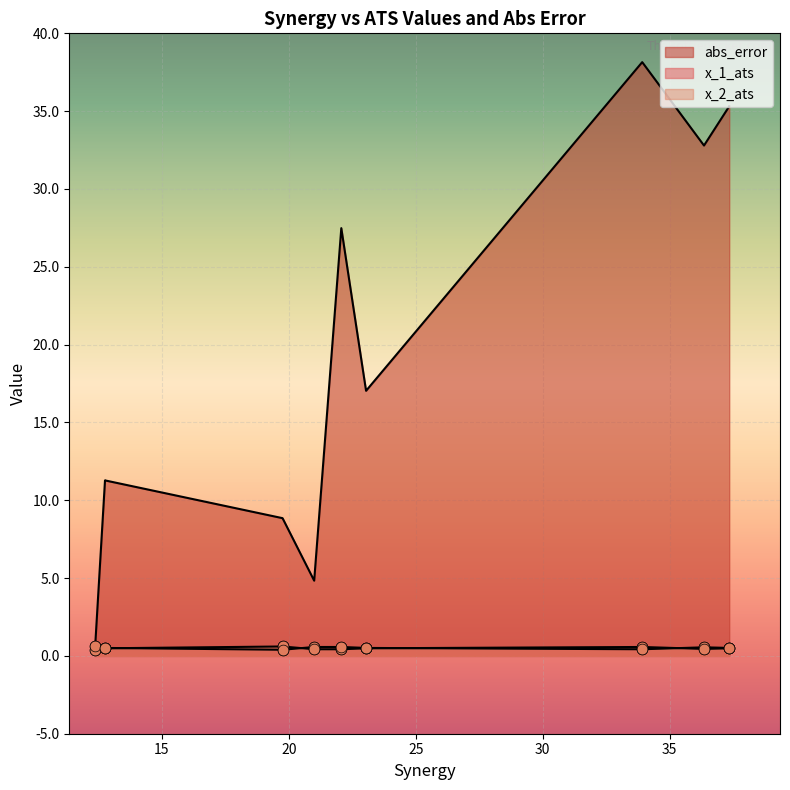

What are all the series names shown in the legend?

x_1_ats, abs_error, x_2_ats